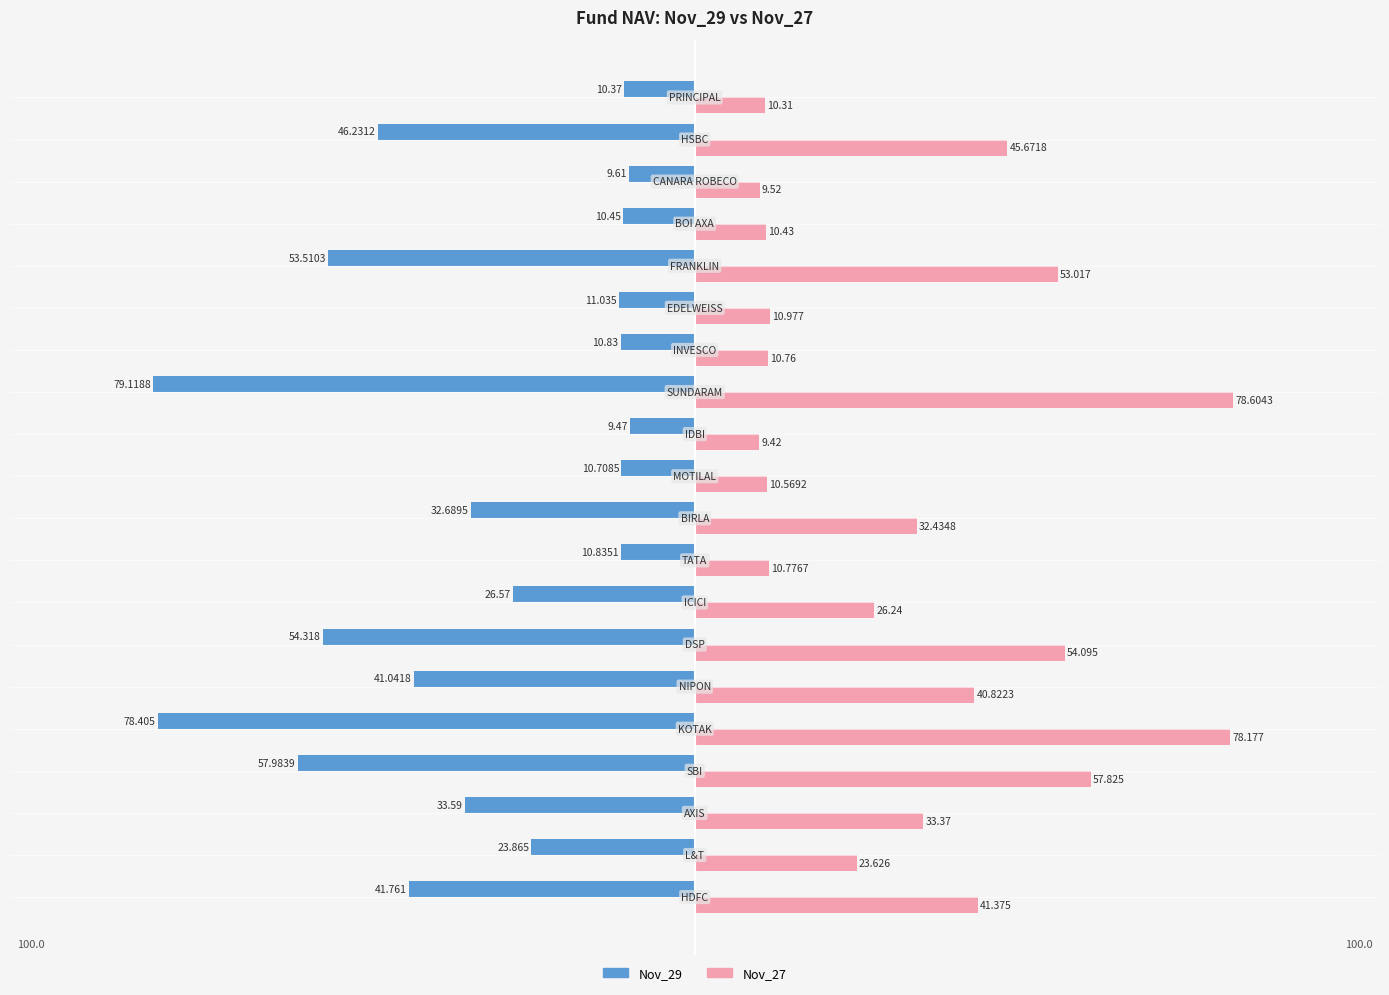

Which series has the largest total across all categories?

Nov_27